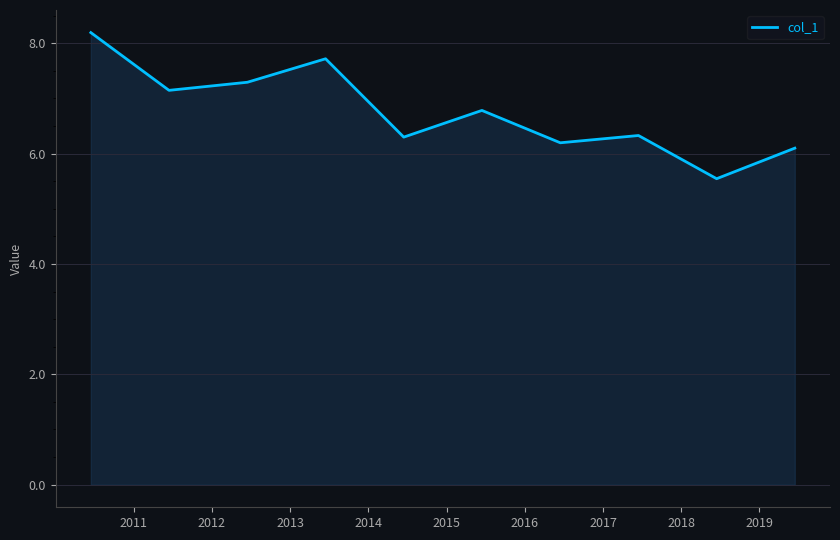

What is the difference between the maximum and minimum values?

2.6